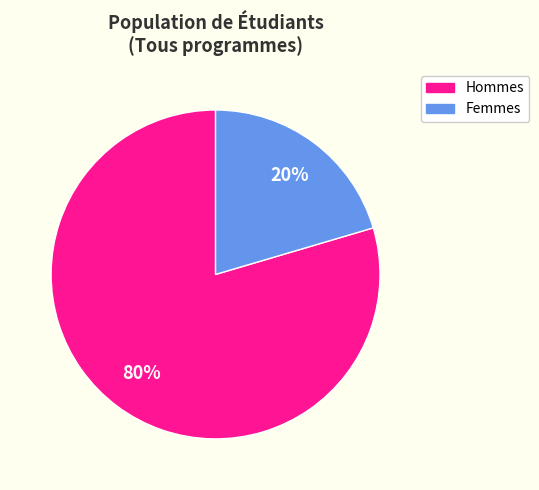

Is there any slice that represents more than half of the pie?

Yes